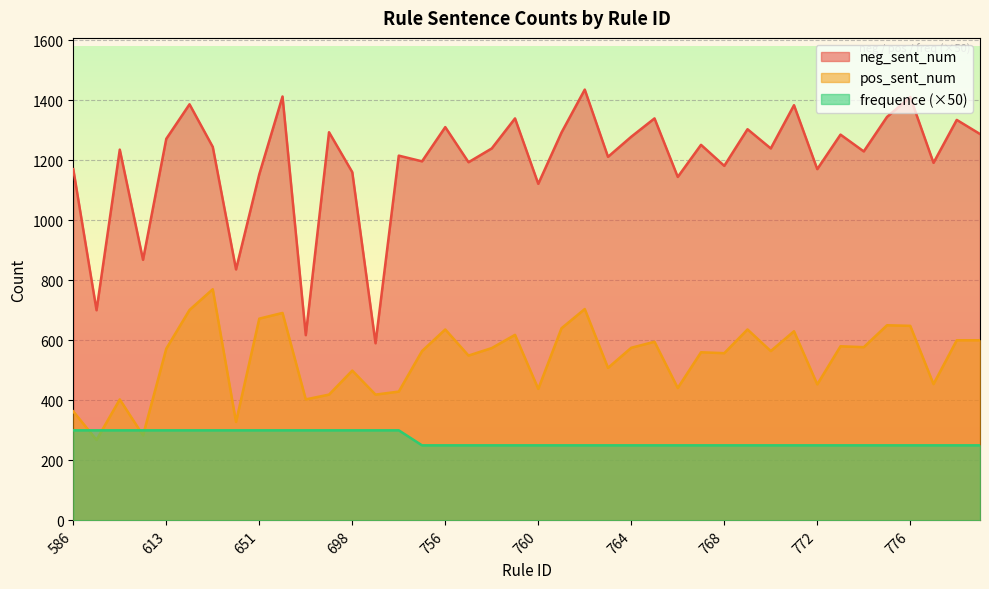

How many intersections are there between frequence and pos_sent_num?

4